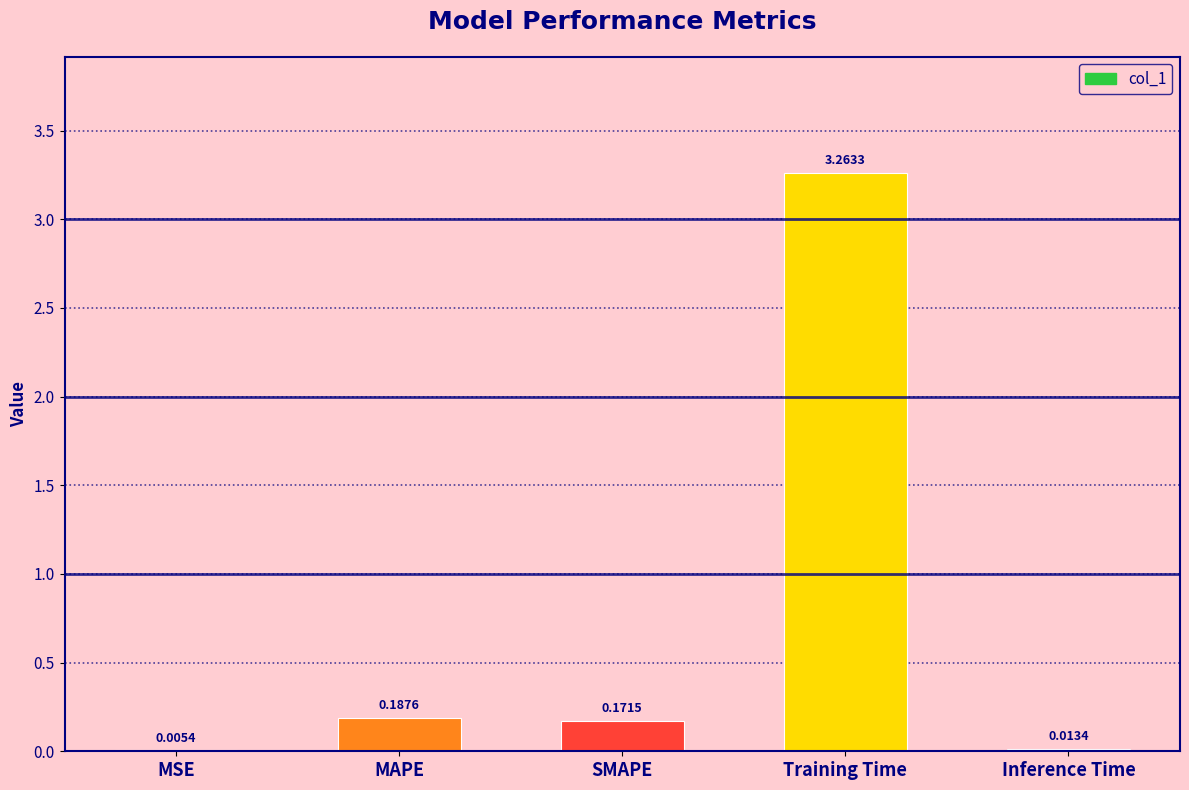

Is it true that the value at SMAPE is 0.3?

False